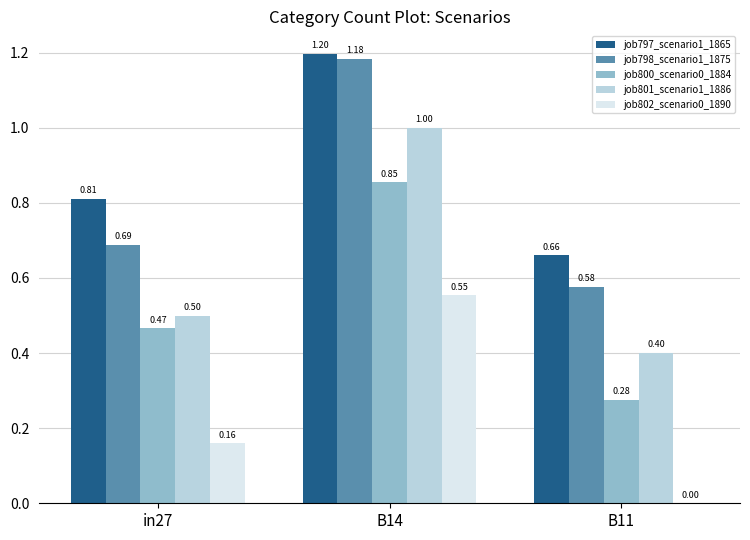

What is the sum of all job801_scenario1_1886 values?

1.9